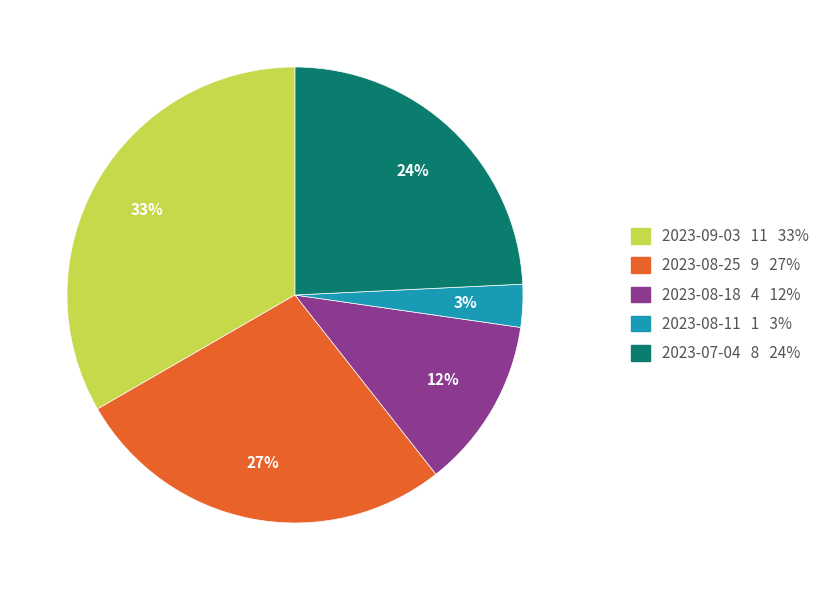

What percentage is the 2023-08-11 slice, to the nearest percent?

3%